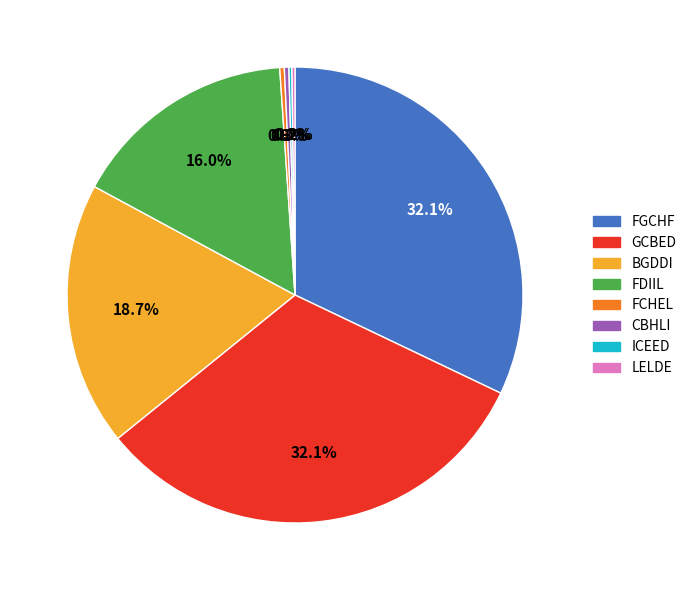

Is there a majority slice in this chart?

No